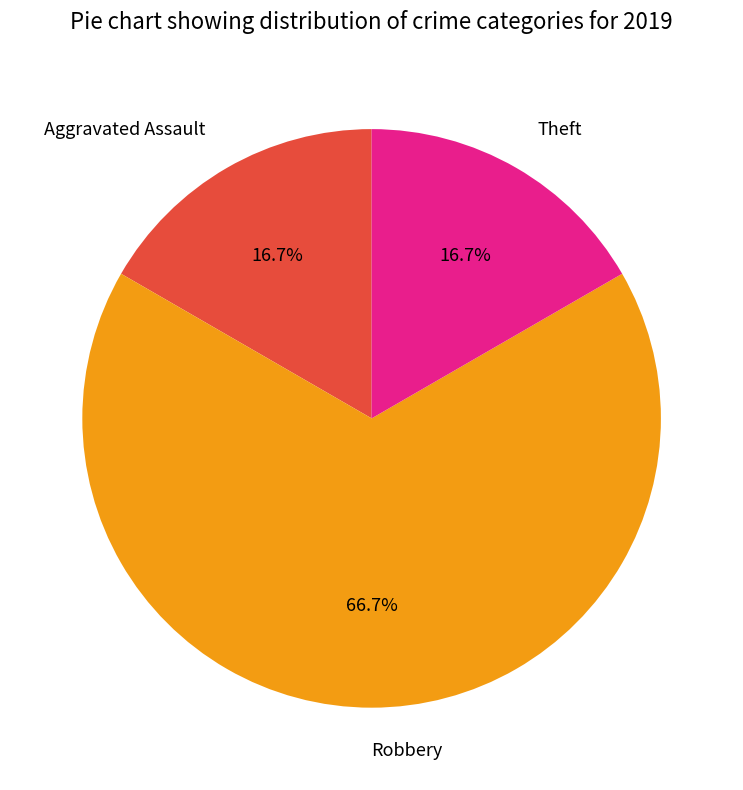

How many segments does this pie chart have?

3